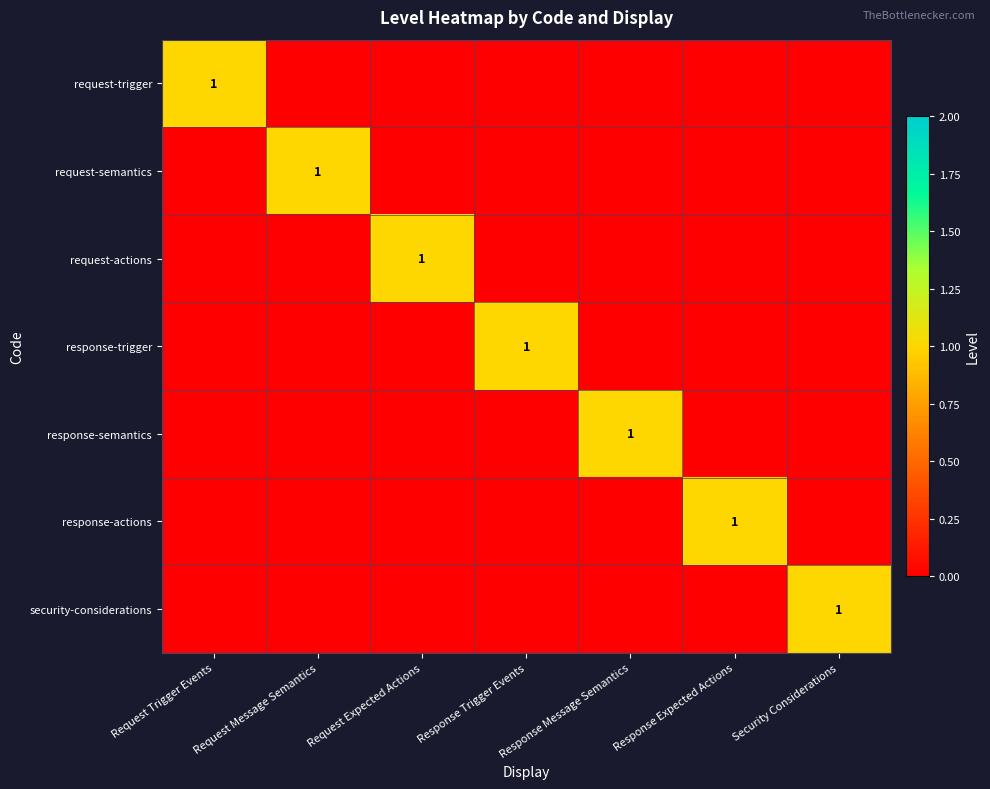

Is the value of response-trigger at Response Trigger Events greater than the value of request-semantics at Response Trigger Events?

Yes